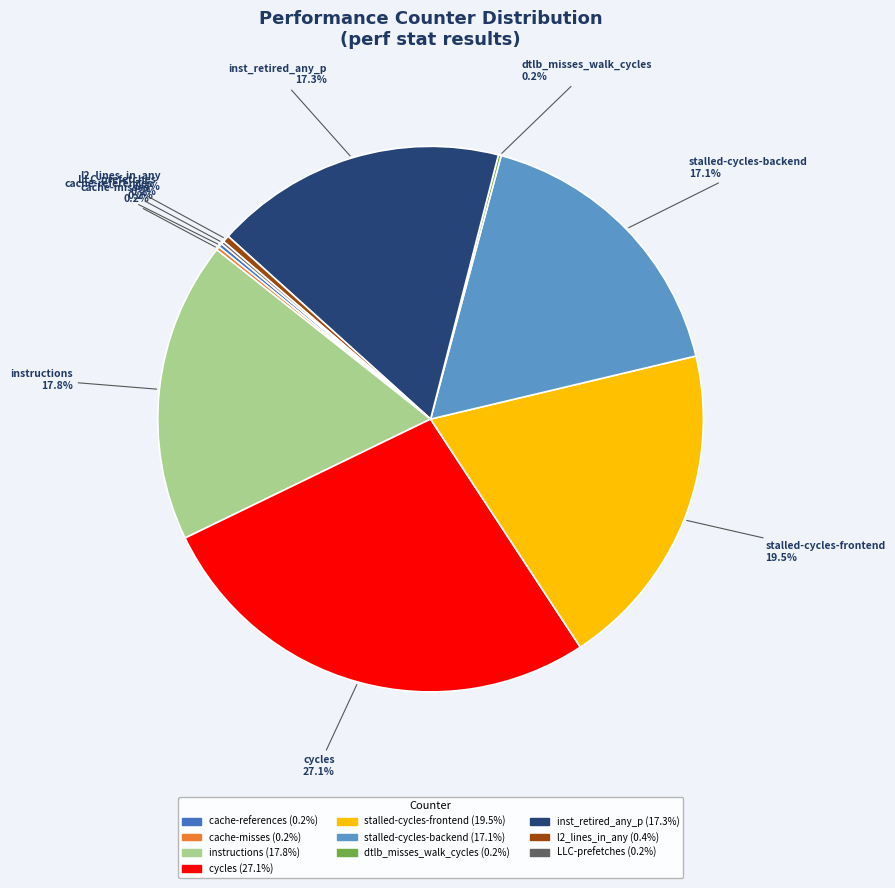

To the nearest percent, what is the average slice percentage?

10%